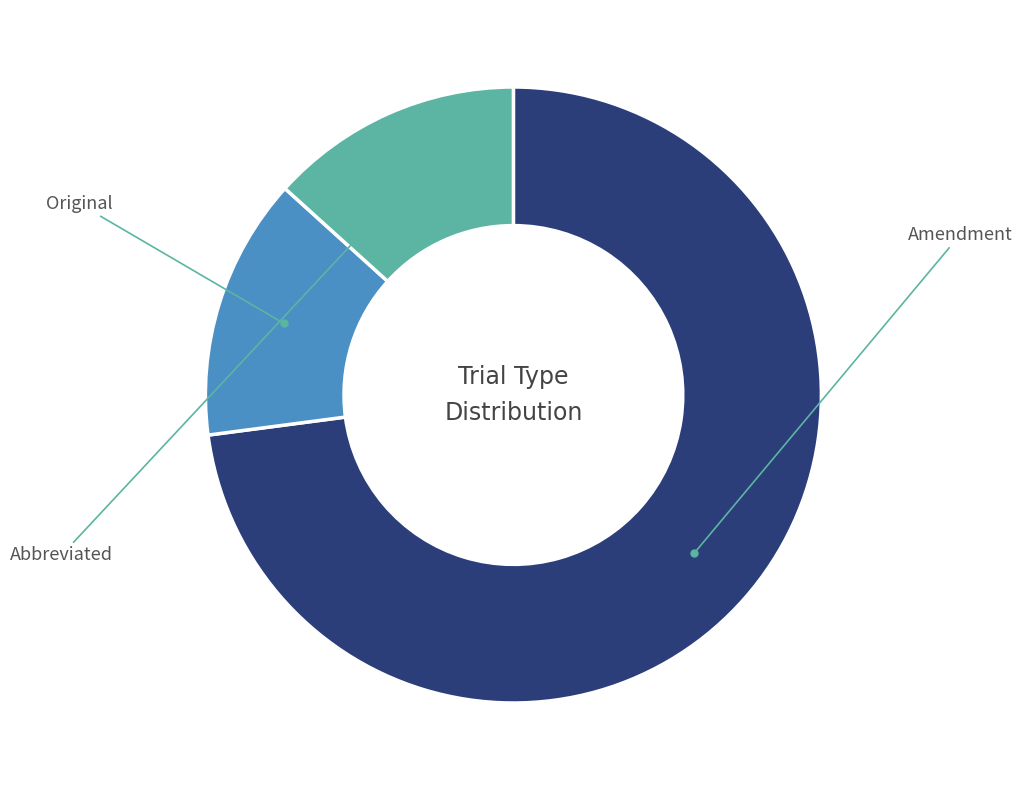

Combined, do Original and Amendment account for over 50%?

Yes